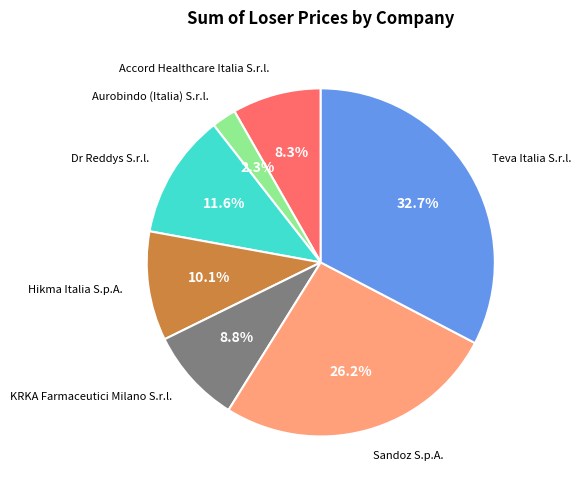

Is there a majority slice in this chart?

No